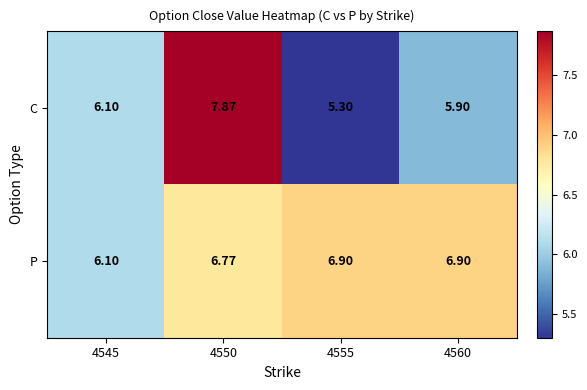

Is the value of P at 4555 greater than the value of C at 4545?

Yes